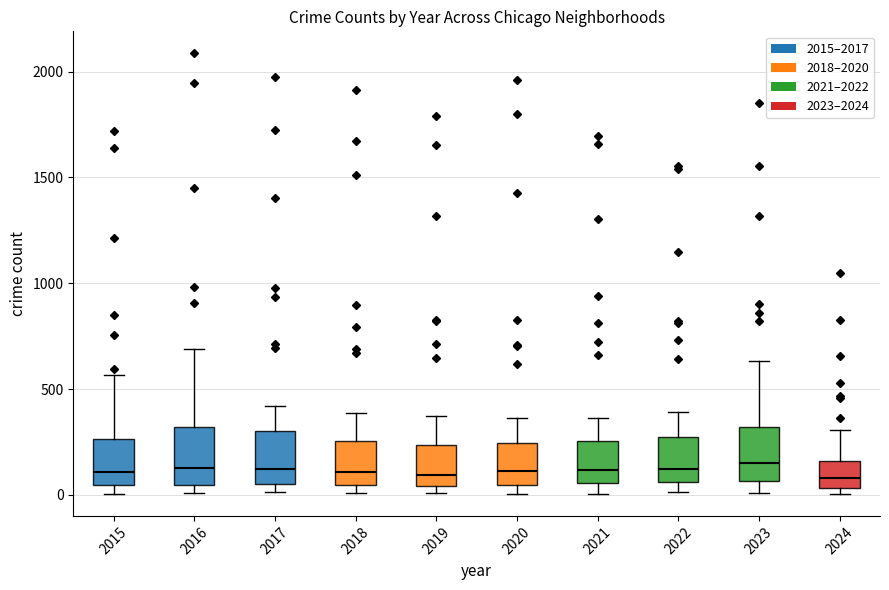

Reading left to right, read every box against the y-axis: the position of its median line, the range the box covers, and the ends of its whiskers. The values are not printed on the chart, so give them approximately, as read against the axis.

2015: median 100, box 50 to 250, whiskers 0 to 550
2016: median 150, box 50 to 300, whiskers 0 to 700
2017: median 100, box 50 to 300, whiskers 0 to 400
2018: median 100, box 50 to 250, whiskers 0 to 400
2019: median 100, box 50 to 250, whiskers 0 to 400
2020: median 100, box 50 to 250, whiskers 0 to 350
2021: median 100, box 50 to 250, whiskers 0 to 350
2022: median 100, box 50 to 250, whiskers 0 to 400
2023: median 150, box 50 to 300, whiskers 0 to 650
2024: median 100, box 50 to 150, whiskers 0 to 300